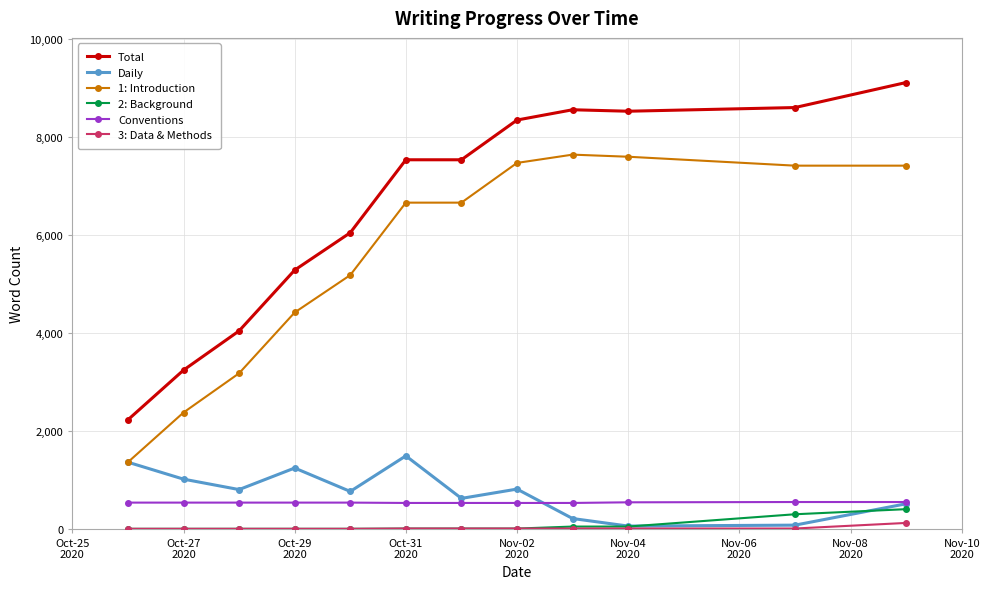

True or false: Conventions and Daily cross at least once.

True